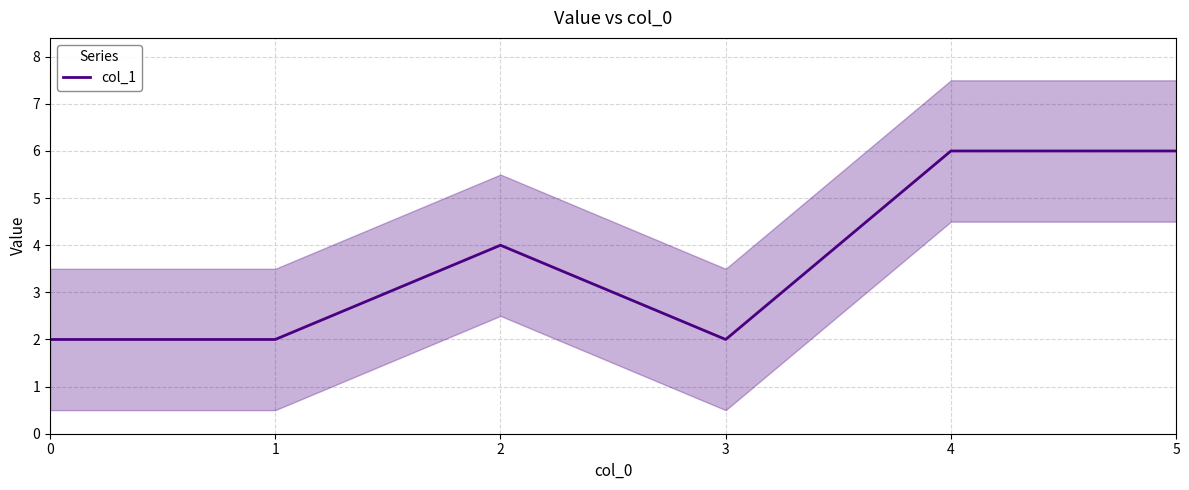

Which label corresponds to the largest value in the chart?

4